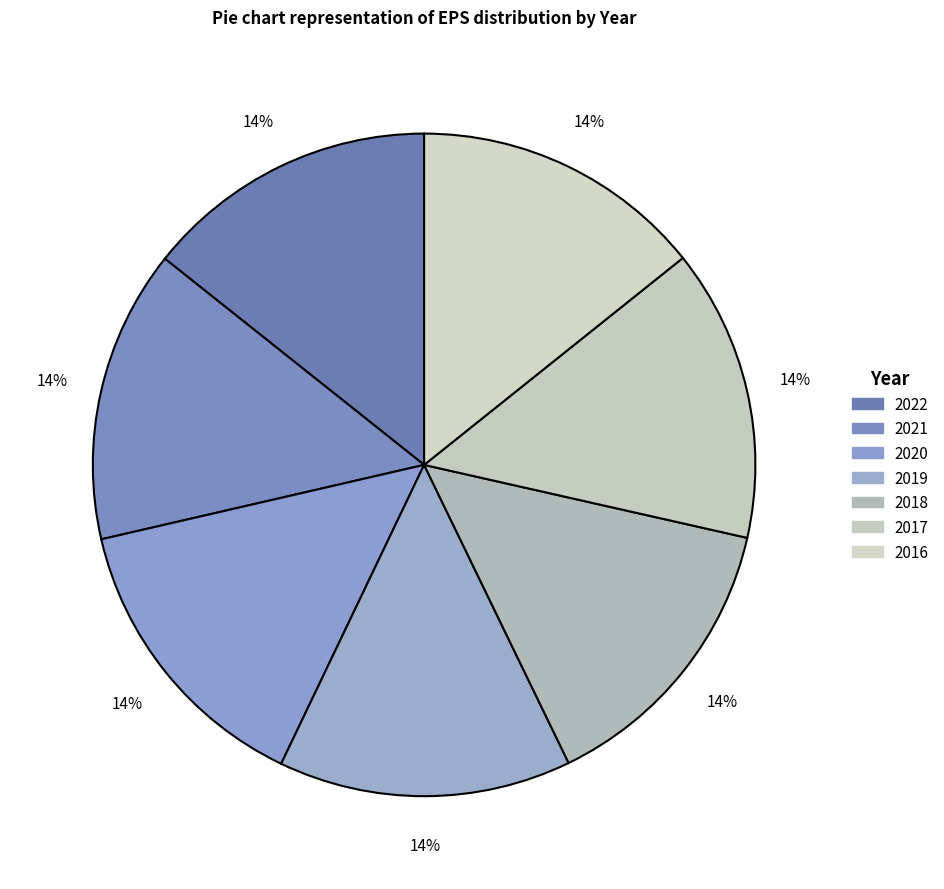

How many slices are in this pie chart?

7